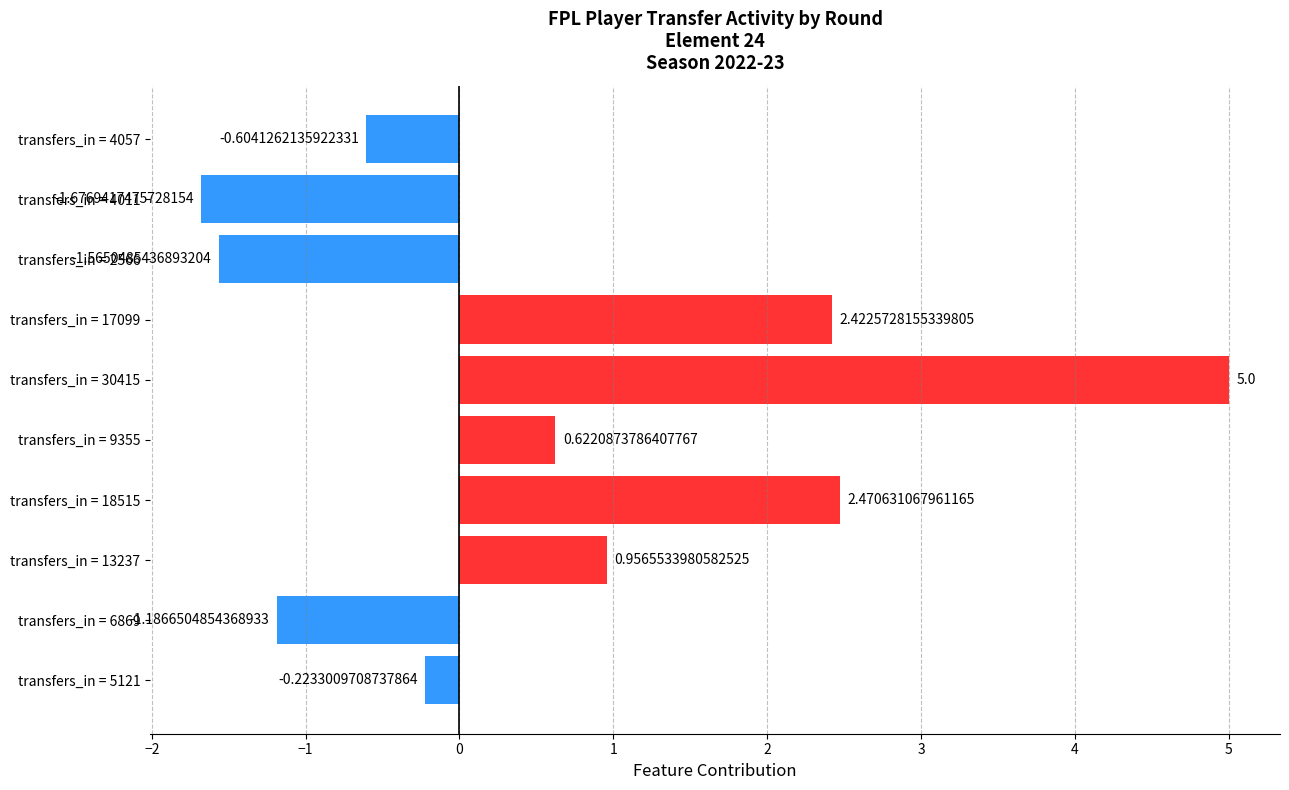

What is the change in value from transfers_in = 4011 to transfers_in = 5121?

+1.5